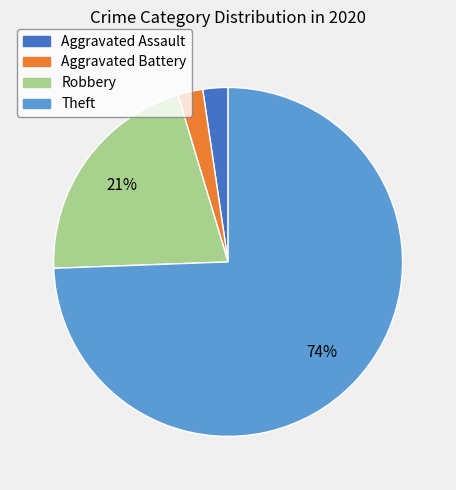

To the nearest percent, what is the average slice percentage?

25%